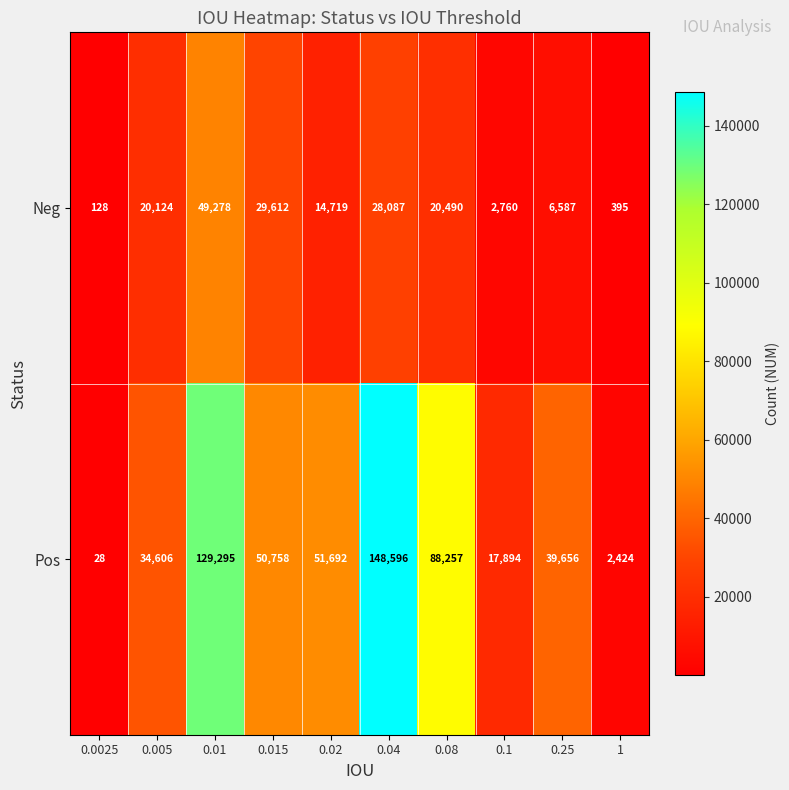

Is it true that Neg equals 20490 at 0.08?

True